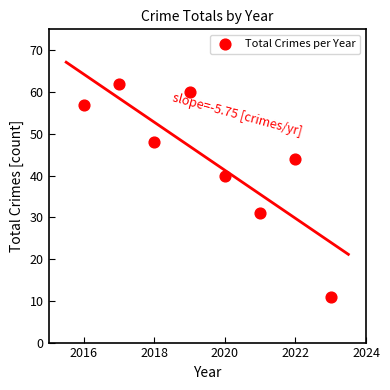

What is the average X value?

2020